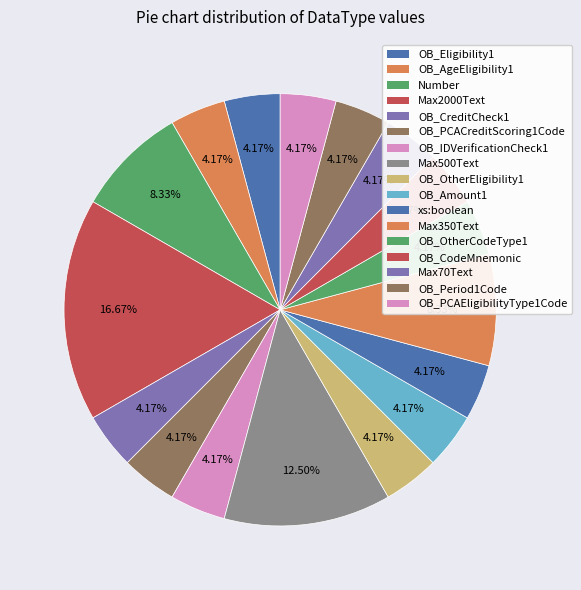

To the nearest percent, what is the average slice percentage?

6%